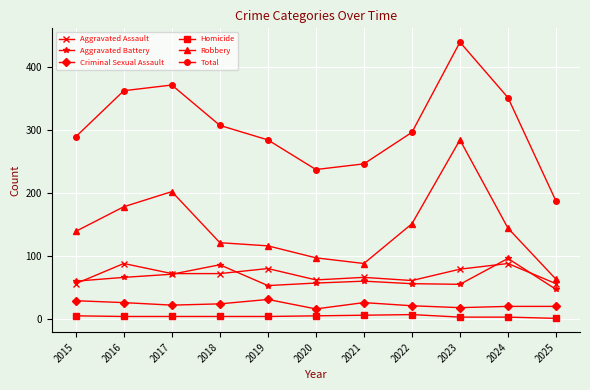

Is the value of Robbery at 2018 greater than the value of Total at 2024?

No